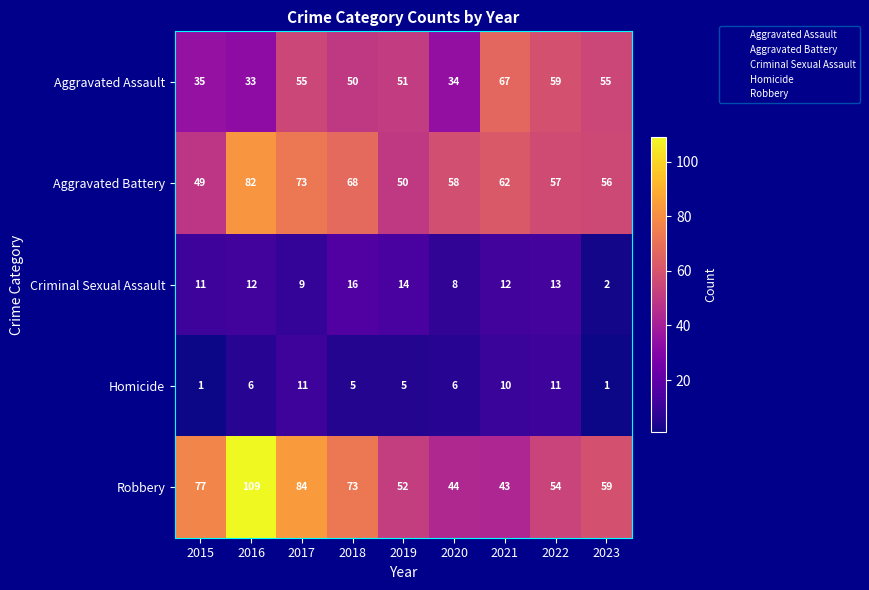

What is the greatest value displayed?

109